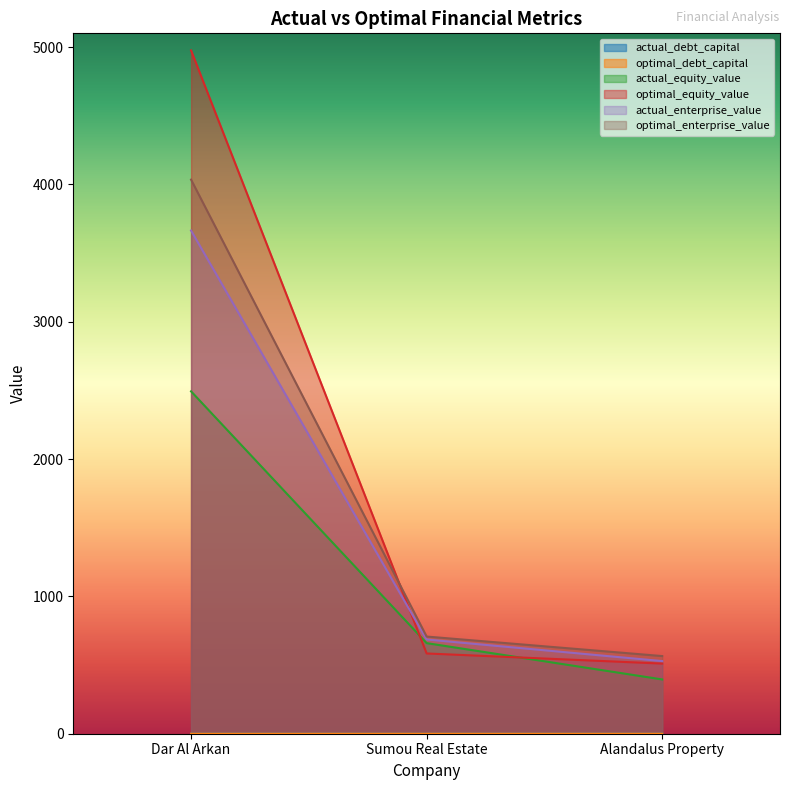

At how many categories does at least one series exceed 1278?

1